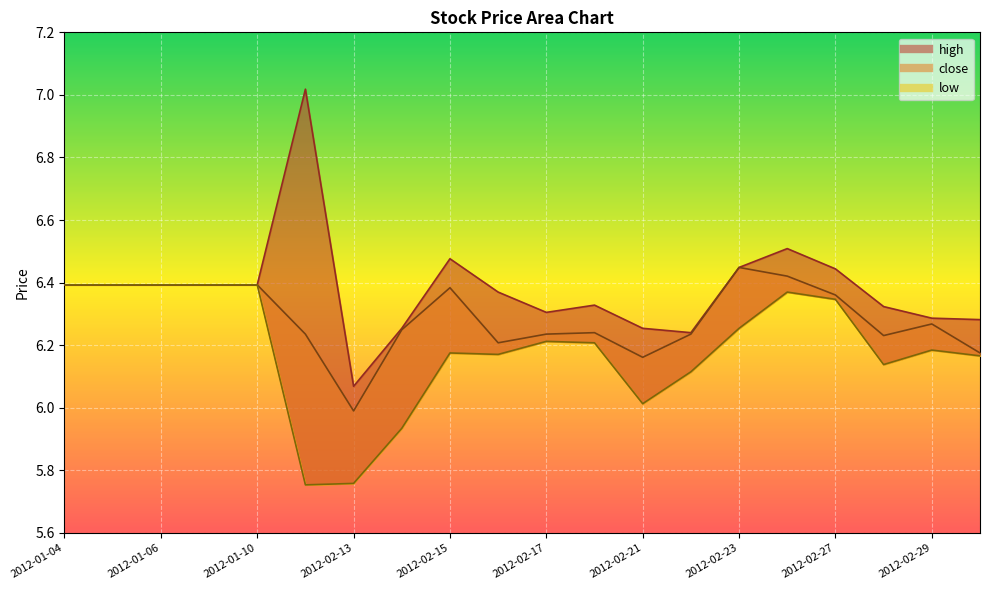

Between 2012-02-14 and 2012-02-20, which is larger?

2012-02-20